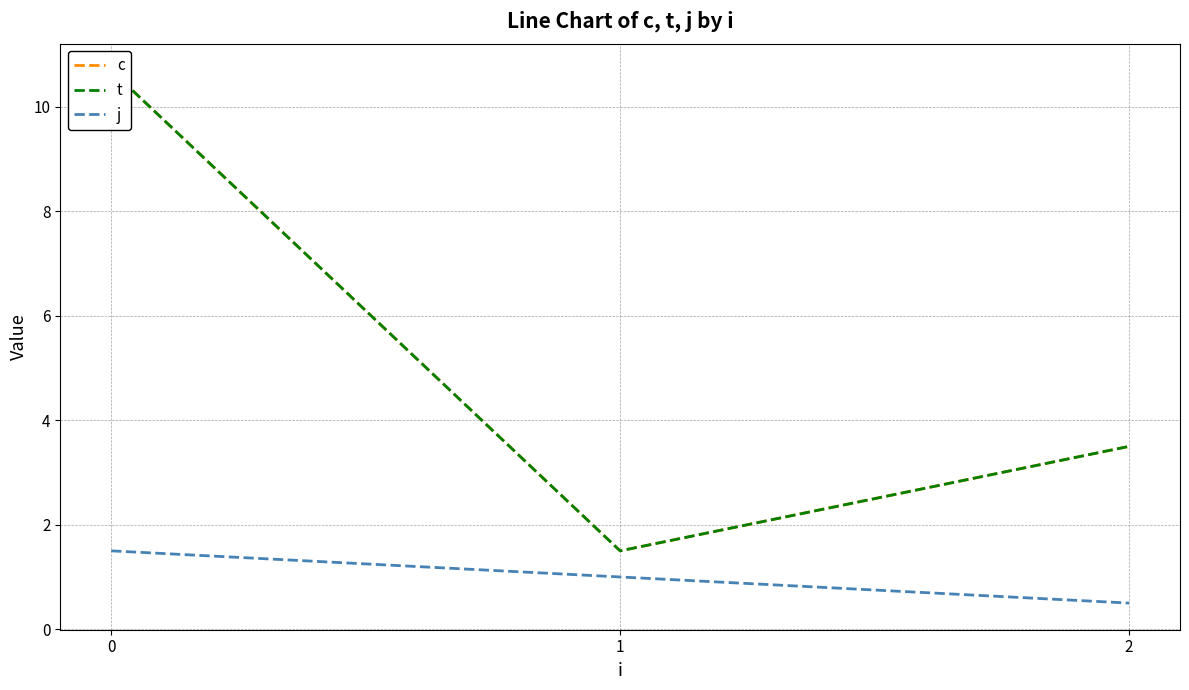

Is it true that t equals 17.0 at 0?

False